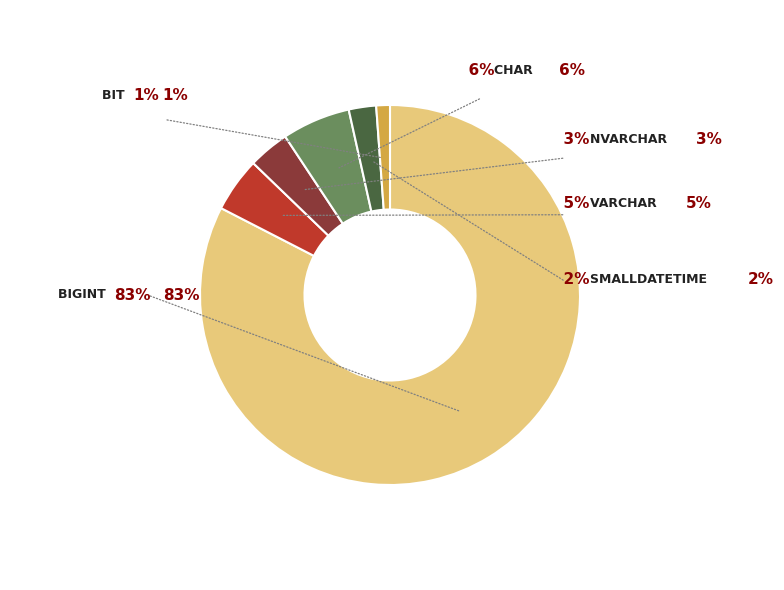

Is it true that nvarchar is 3% of the pie?

True